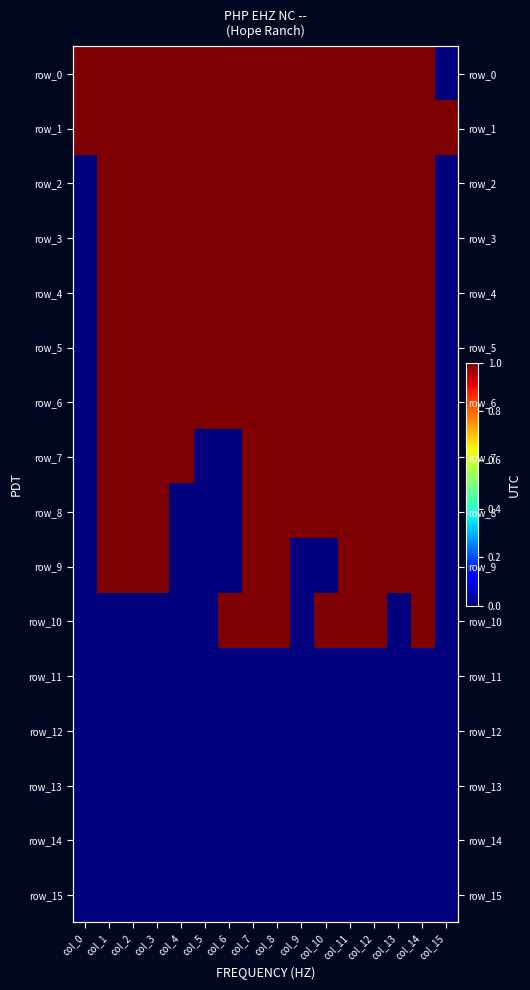

At which label is row_5 closest to 0?

col_0